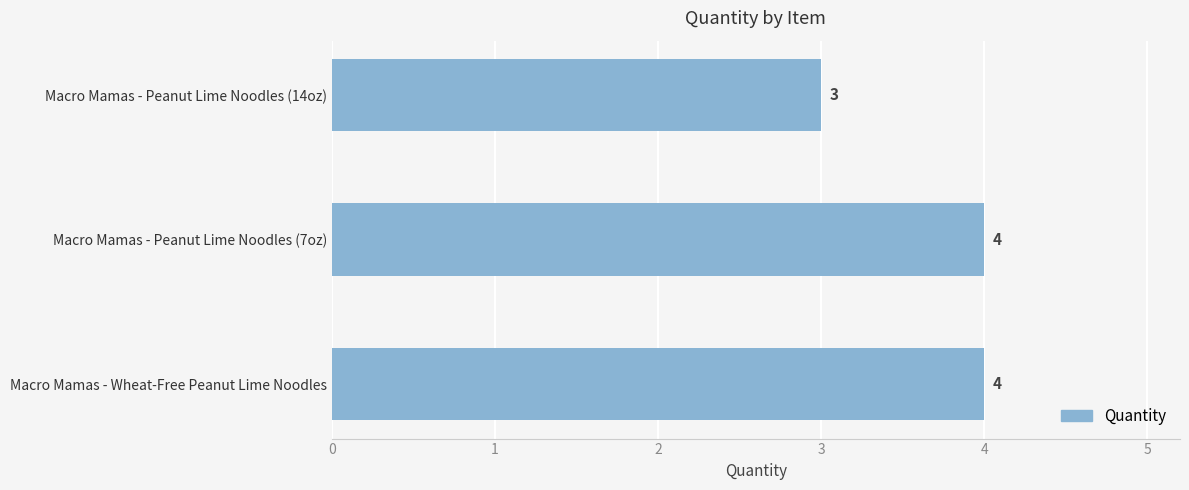

How many bars are there in total?

3